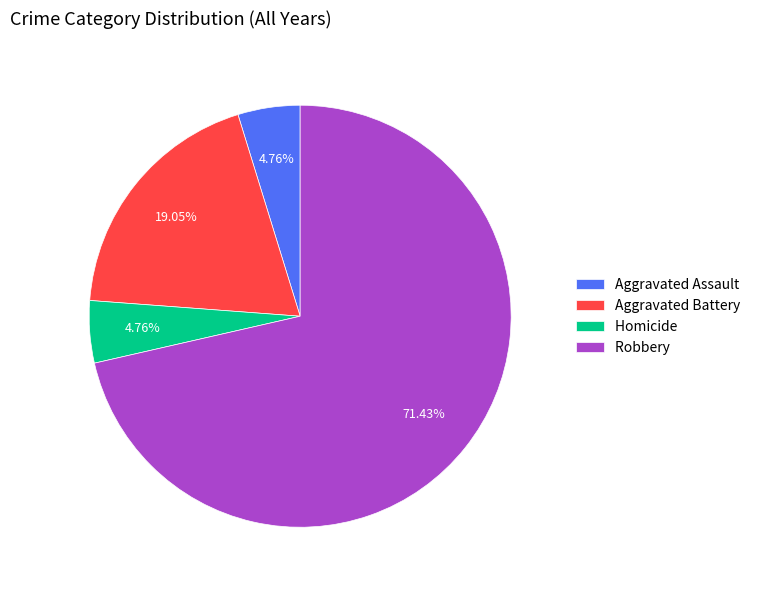

What is the largest slice in the pie chart?

Robbery